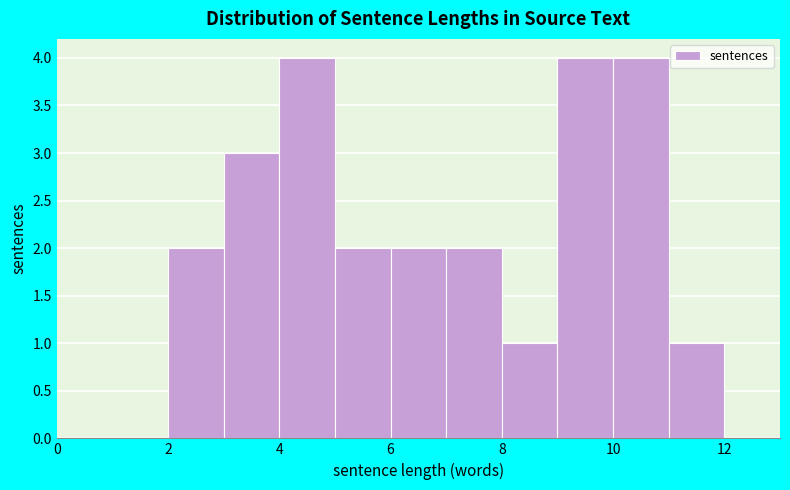

Reading left to right, transcribe this chart: for each bar, give the range it covers on the x-axis and its height. The values are not printed on the chart, so give them approximately, as read against the axis.

1 to 2: 0
2 to 3: 2
3 to 4: 3
4 to 5: 4
5 to 6: 2
6 to 7: 2
7 to 8: 2
8 to 9: 1
9 to 10: 4
10 to 11: 4
11 to 12: 1